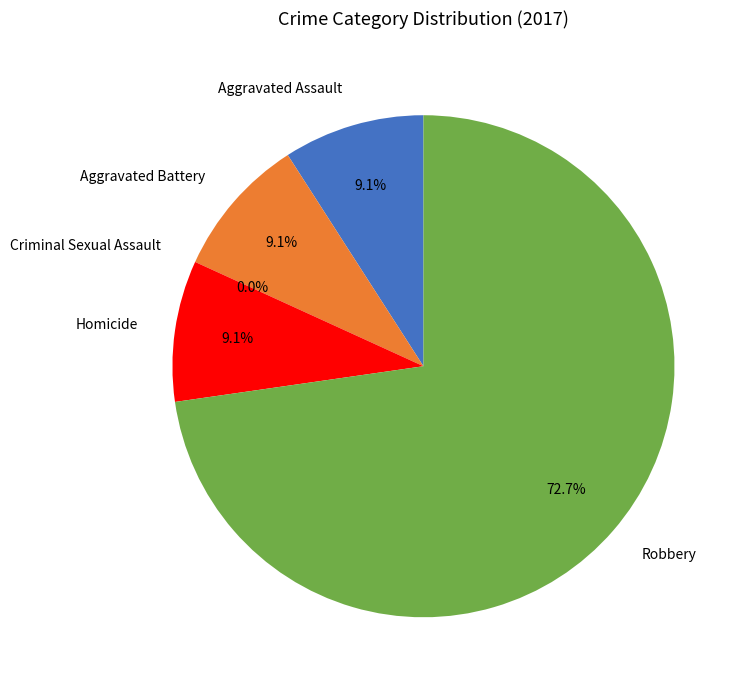

What percentage do Homicide and Robbery together represent?

81.8%